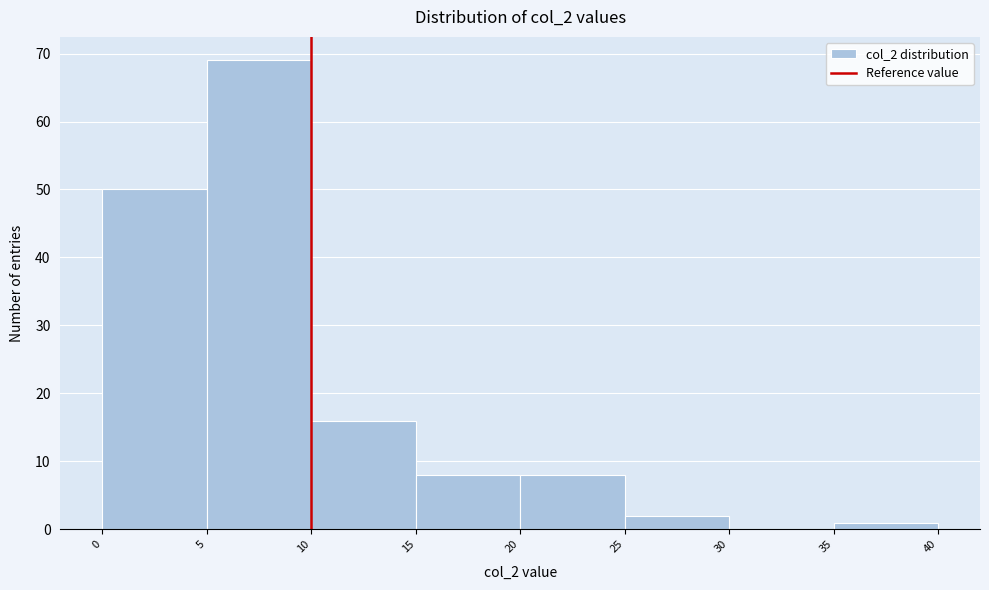

How tall is the bar that spans 25 to 30 on the x-axis? The values are not printed on the chart, so give them approximately, as read against the axis.

2